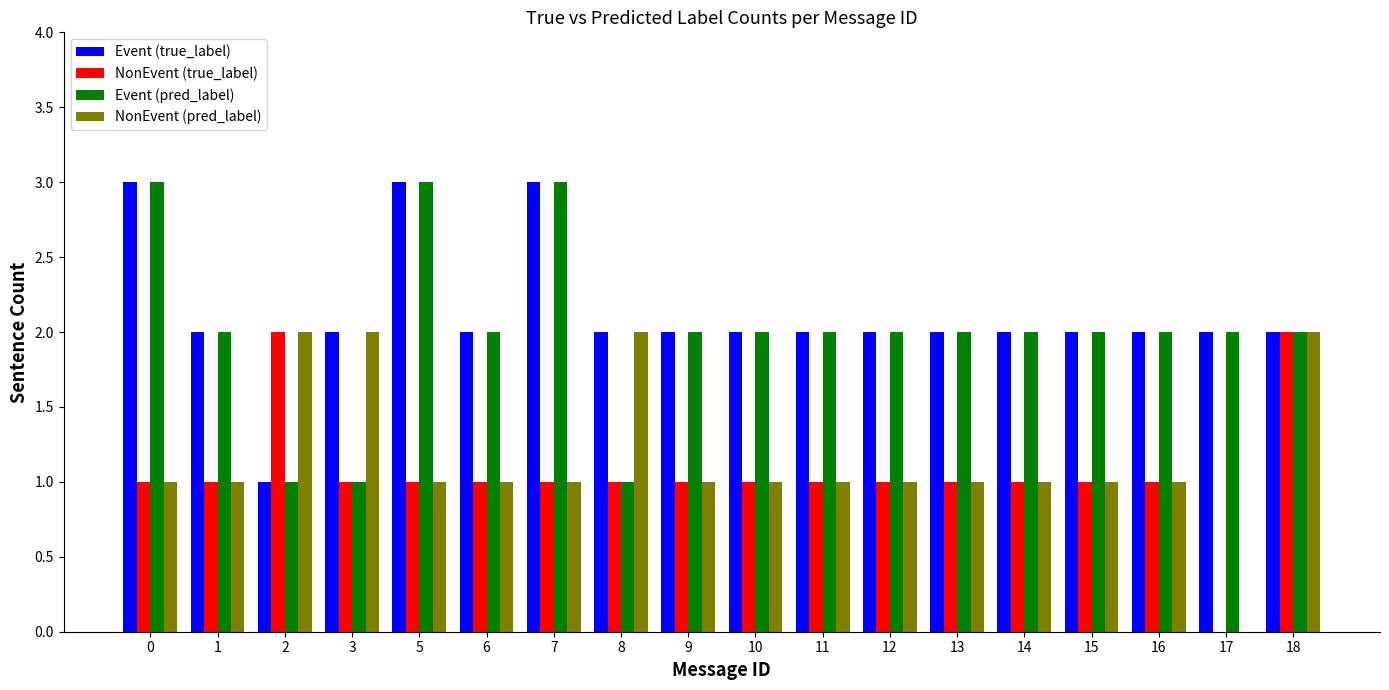

The value of Event (true_label) at 6 is 2. True or false?

True